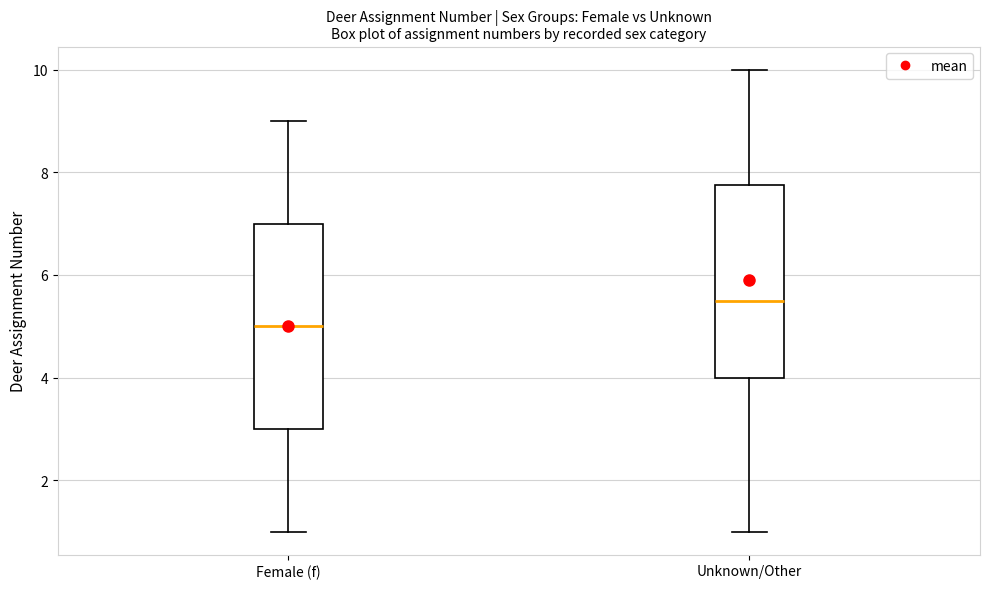

Which box has the highest median line?

Unknown/Other